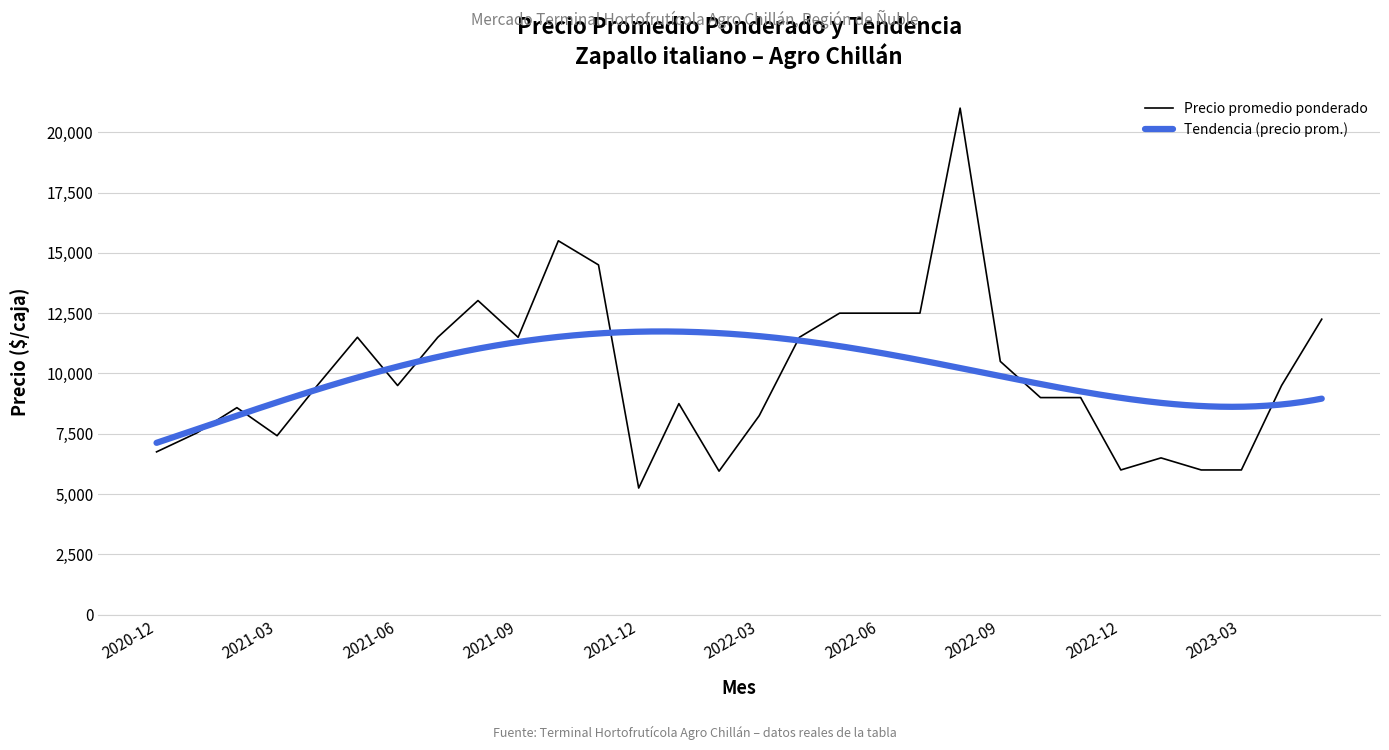

What position from the right is 2023-04?

2